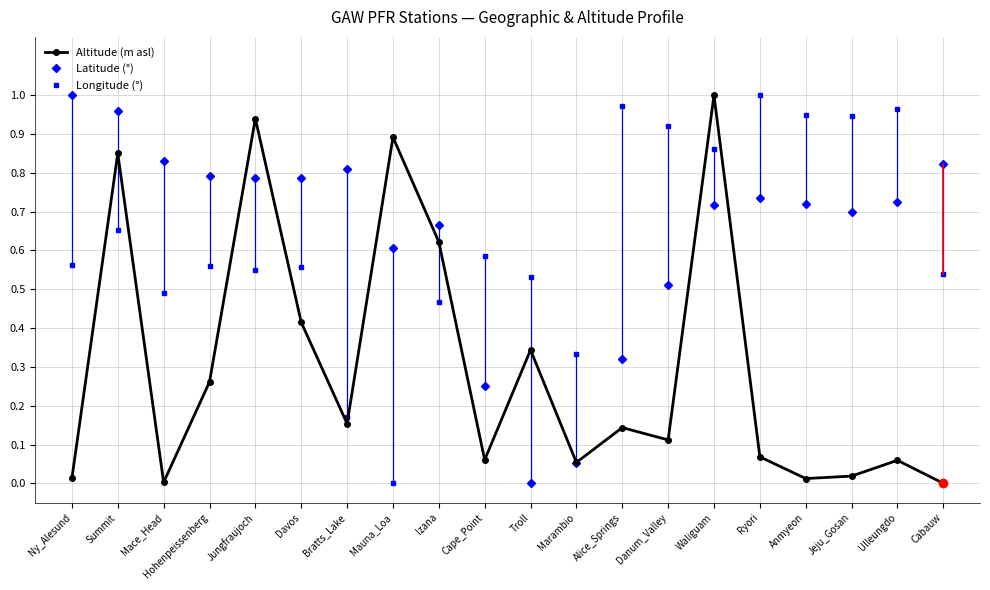

Where is the first local minimum for Altitude (m asl)?

Mace_Head